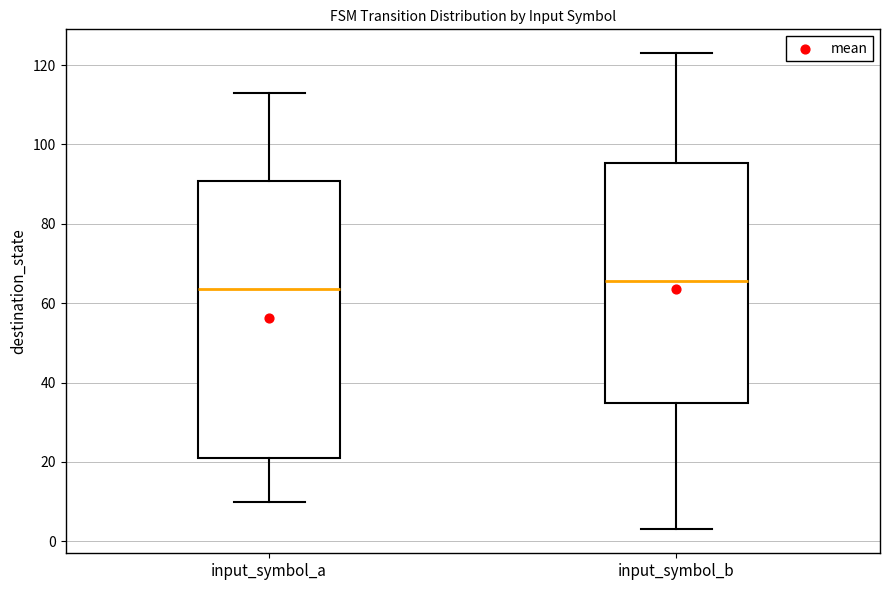

Reading left to right, read every box against the y-axis: the position of its median line, the range the box covers, and the ends of its whiskers. The values are not printed on the chart, so give them approximately, as read against the axis.

input_symbol_a: median 64, box 22 to 90, whiskers 10 to 114
input_symbol_b: median 66, box 34 to 96, whiskers 4 to 124